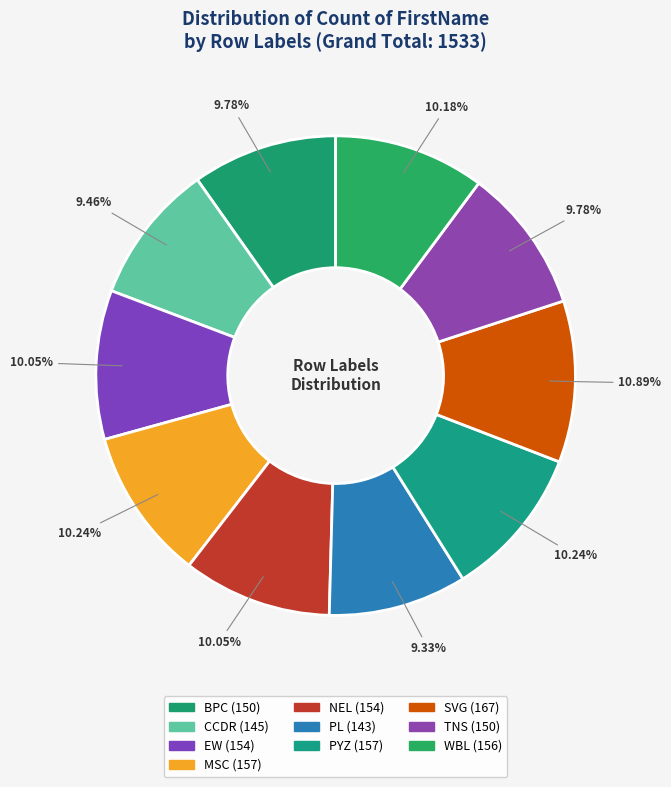

How many segments does this pie chart have?

10